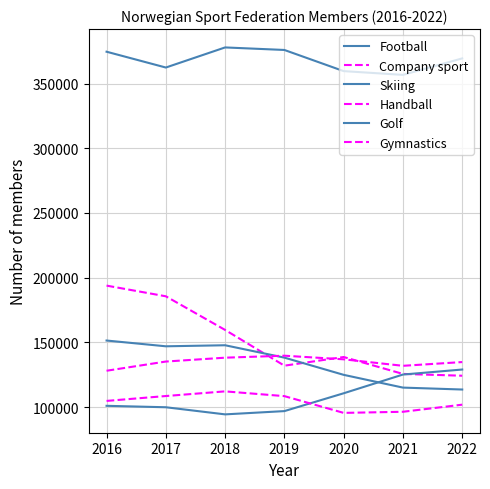

True or false: Football has more than 2 interior local peaks.

False